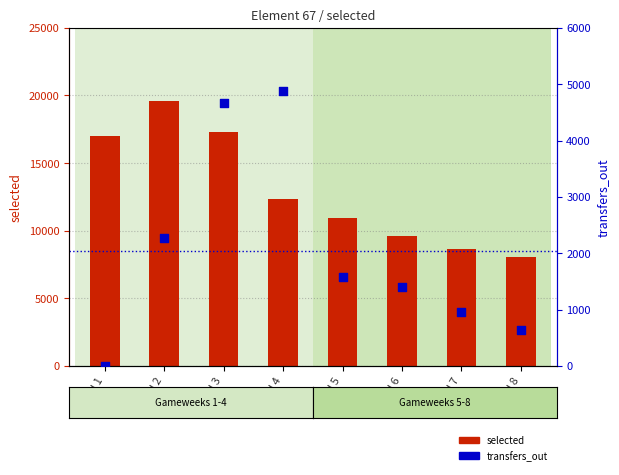

Which series has the largest total across all categories?

selected